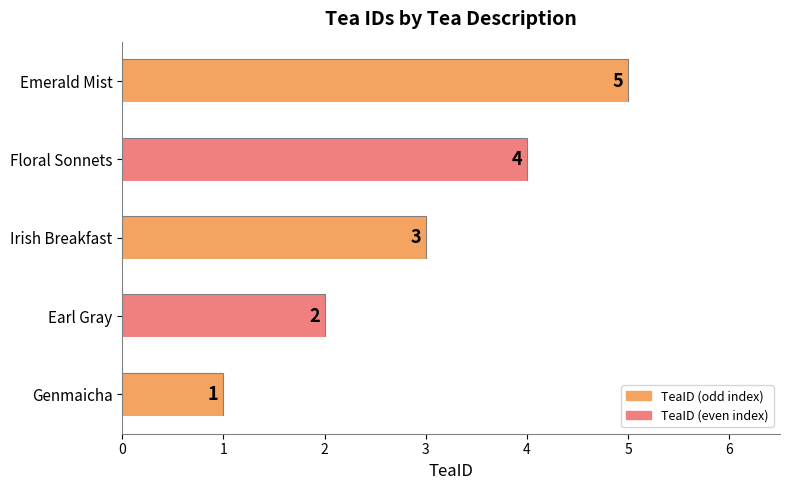

The chart shows a value of 3 at Irish Breakfast. True or false?

True